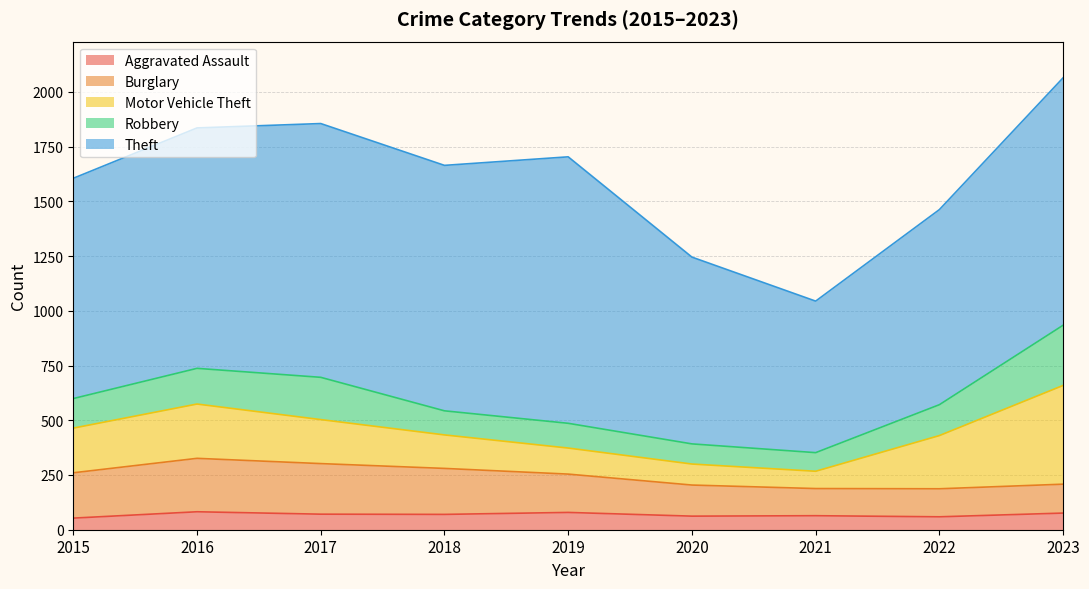

Rank the categories by Motor Vehicle Theft value from highest to lowest.

2023, 2016, 2022, 2015, 2017, 2018, 2019, 2020, 2021